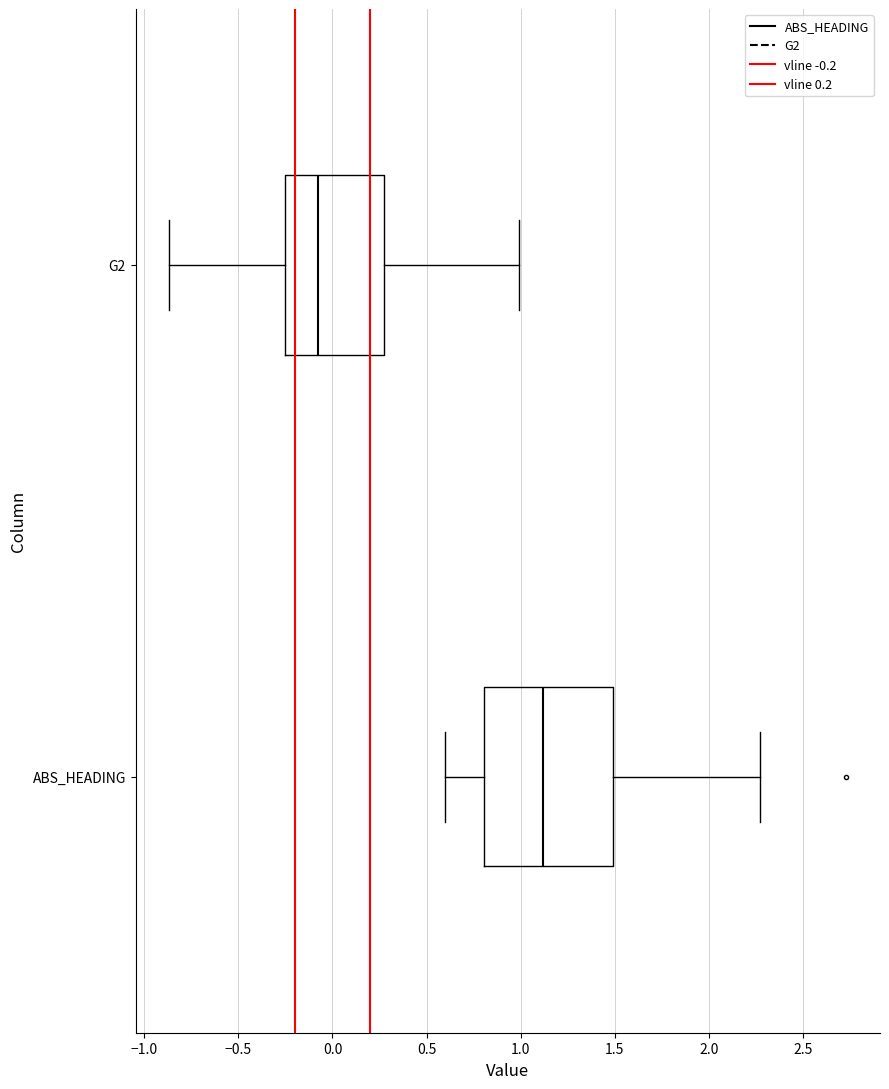

Reading bottom to top, transcribe this box plot: for each box, give where its median line is, the range the box spans, and where its two whiskers end, as read against the x-axis. The values are not printed on the chart, so give them approximately, as read against the axis.

ABS_HEADING: median 1.10, box 0.80 to 1.50, whiskers 0.60 to 2.25
G2: median -0.10, box -0.25 to 0.25, whiskers -0.85 to 1.00